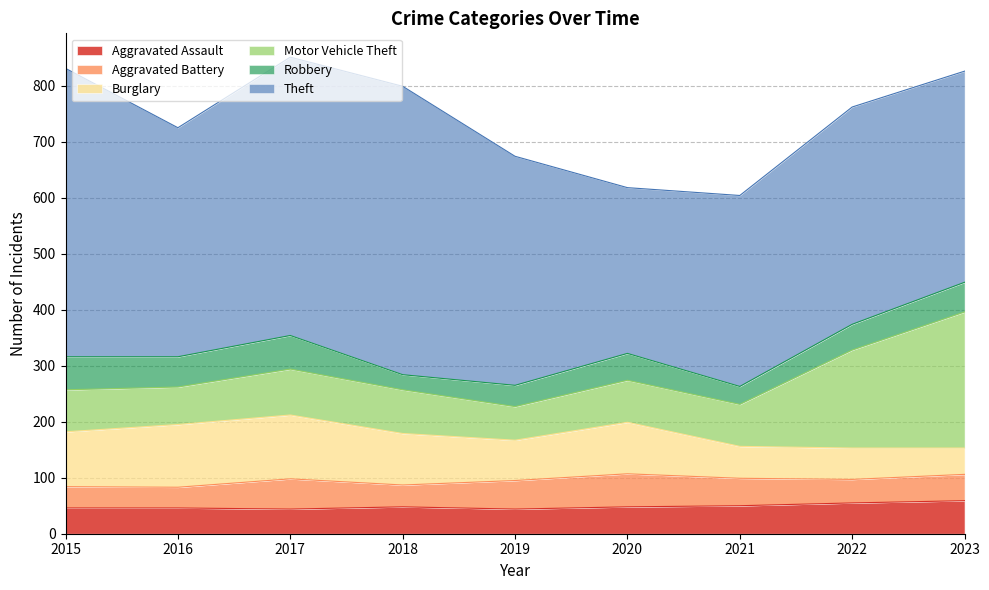

What is the difference between the maximum and second lowest values in the Aggravated Battery series?

21